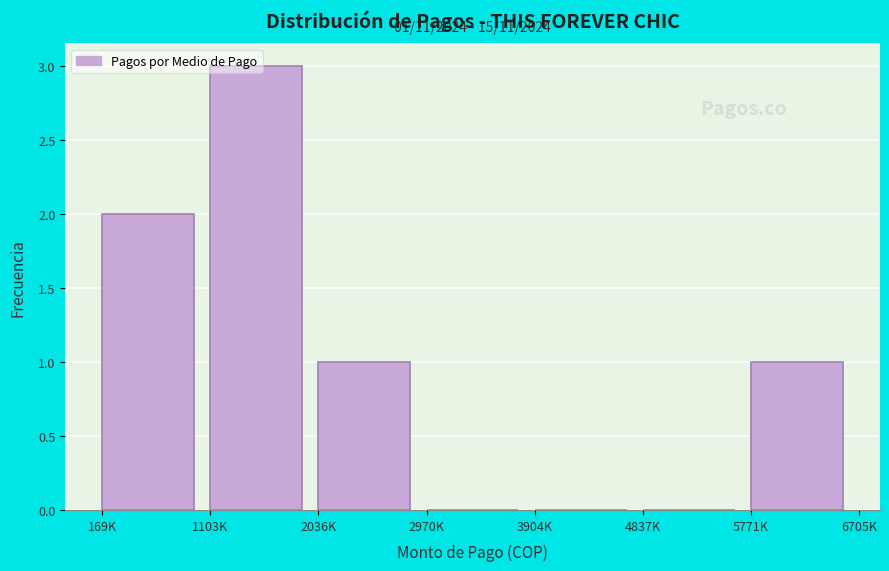

What is the sum of all values?

7